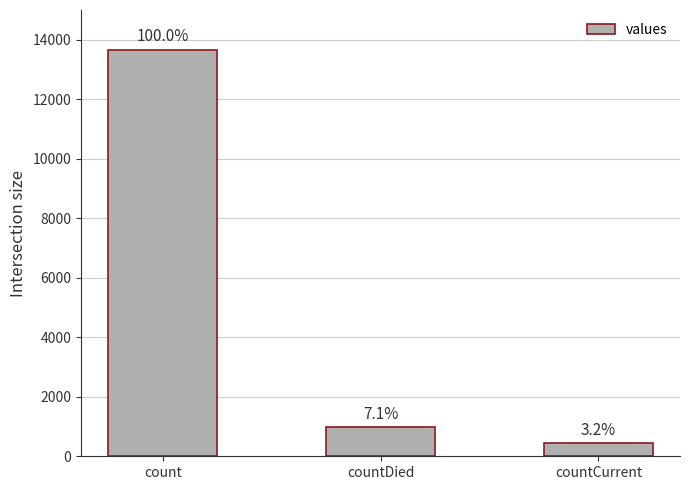

Are the bars horizontal?

No